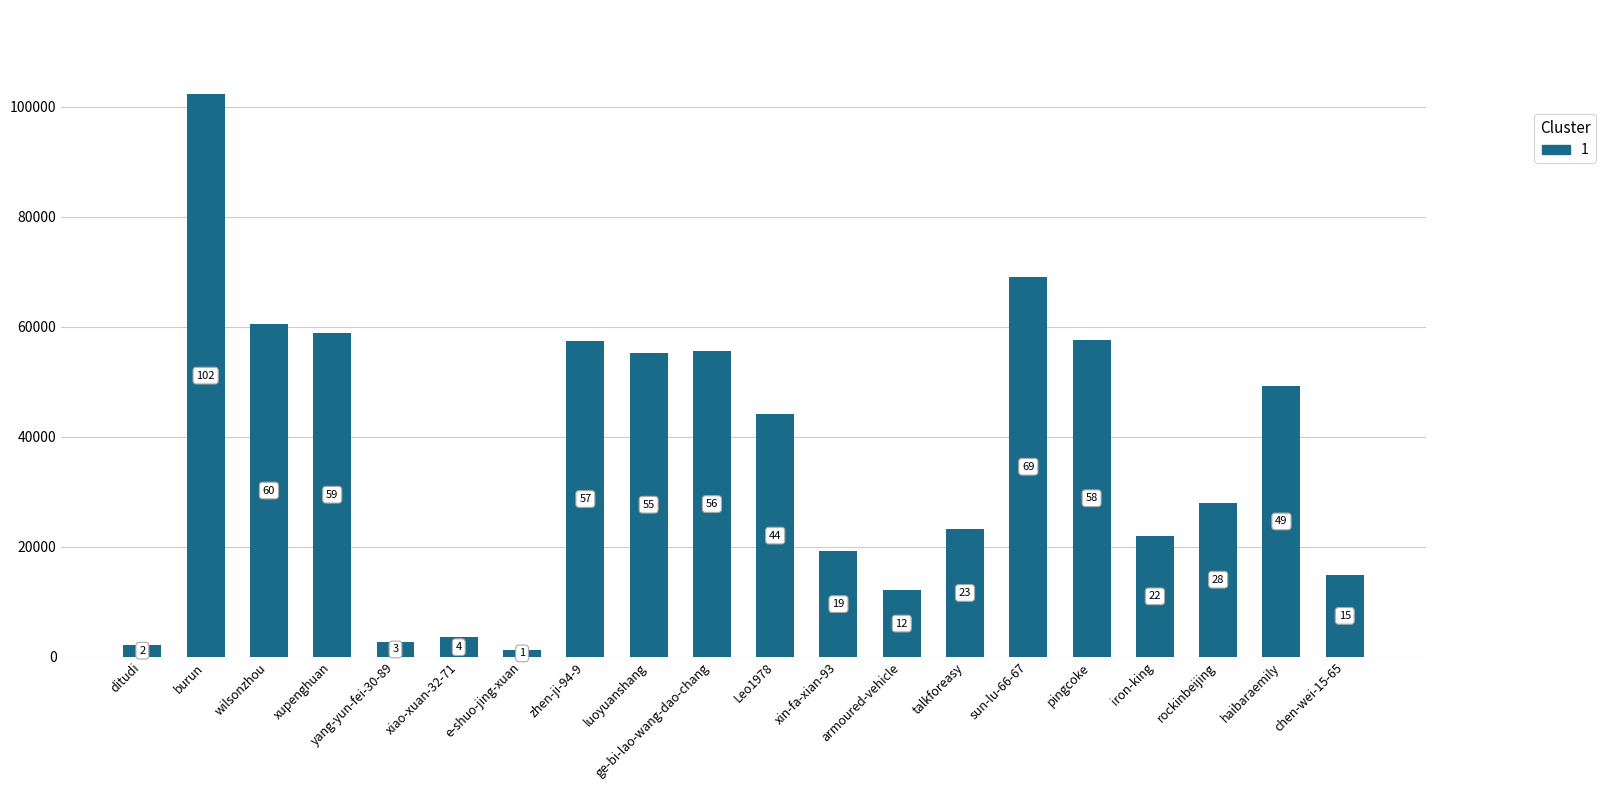

The value at Leo1978 is 58966. True or false?

False